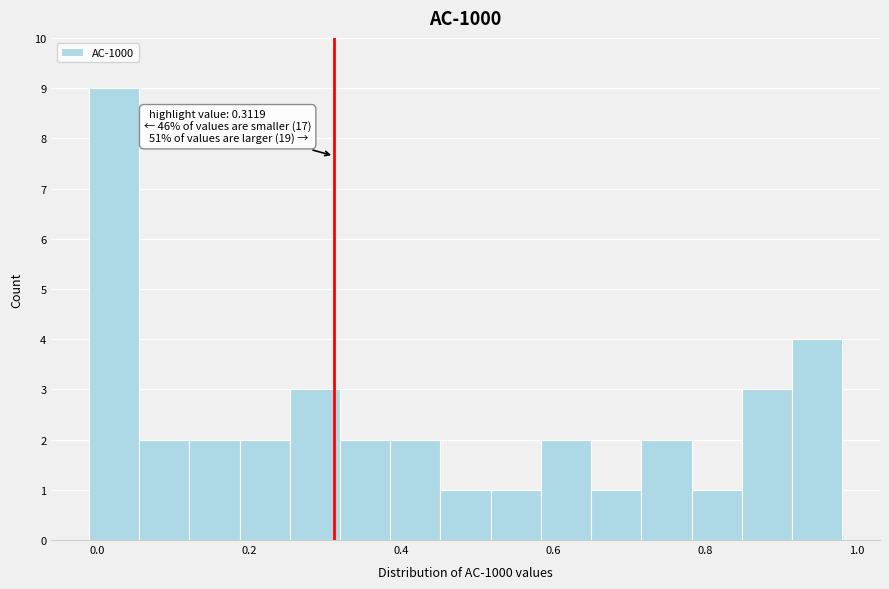

Around what value on the x-axis is the tallest bar? Give the approximate position of its centre, as read against the axis.

0.02